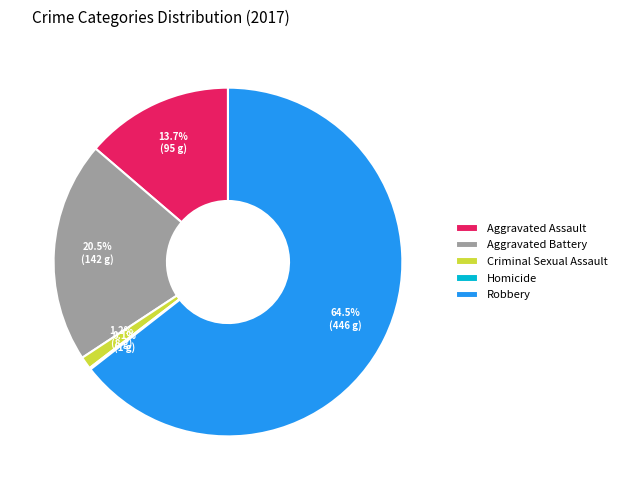

To the nearest percent, what percentage of the pie is Aggravated Assault?

14%